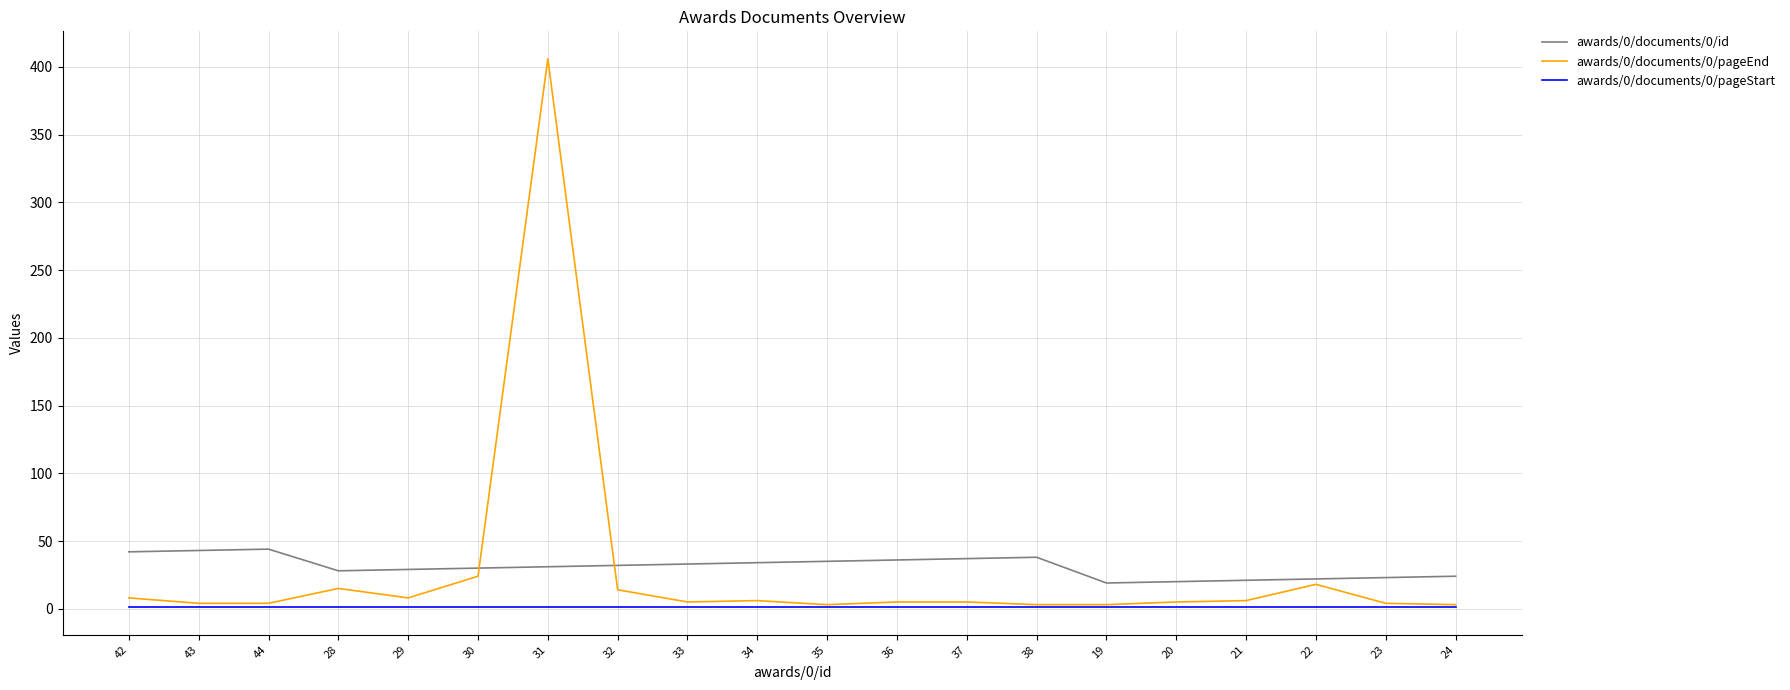

At which category does the chart reach its peak across all series?

31